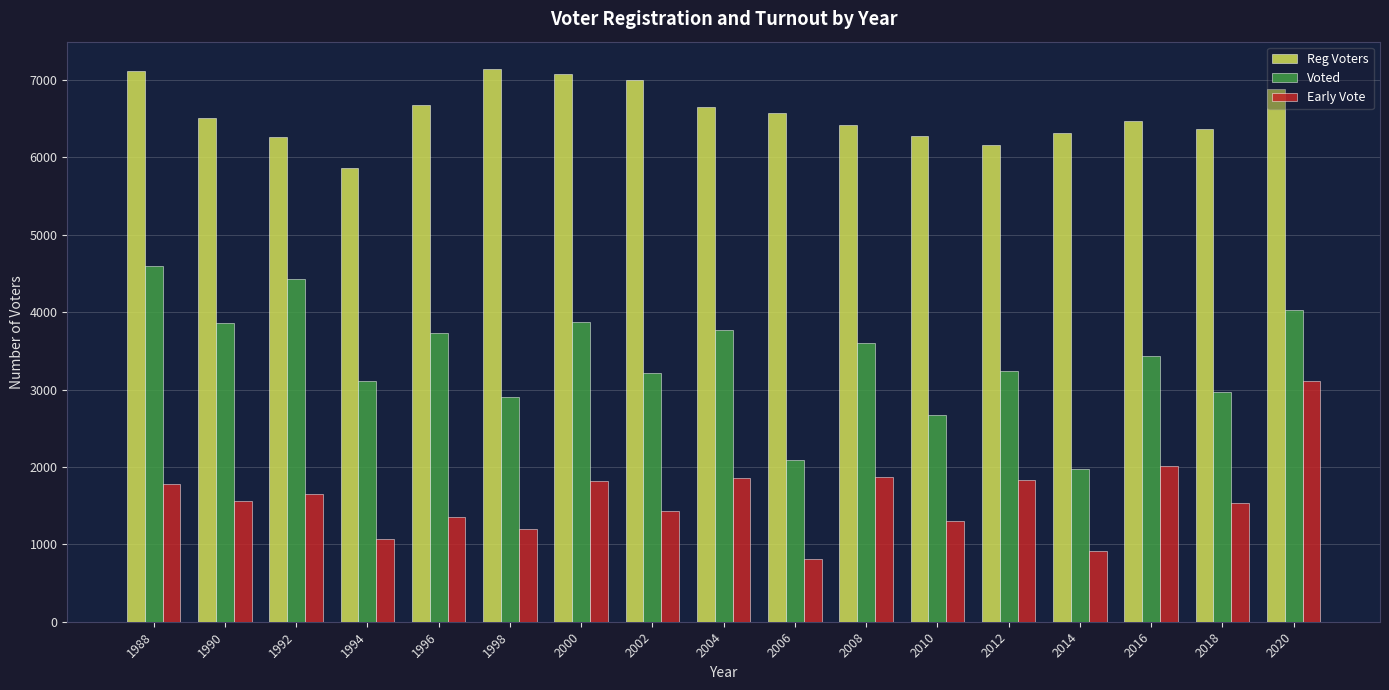

What is the minimum value shown in the chart?

807